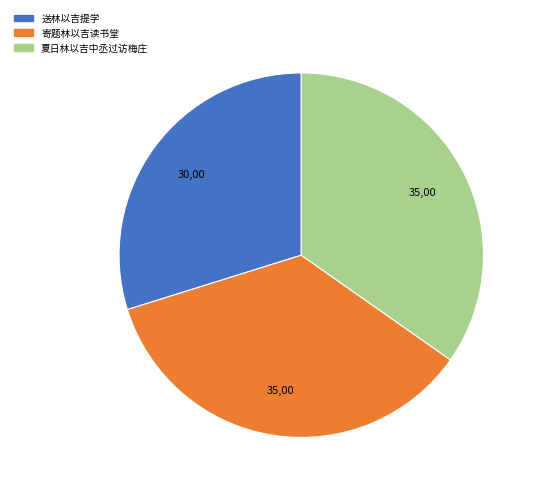

Do 送林以吉提学 and 寄题林以吉读书堂 together represent more than half of the pie?

Yes